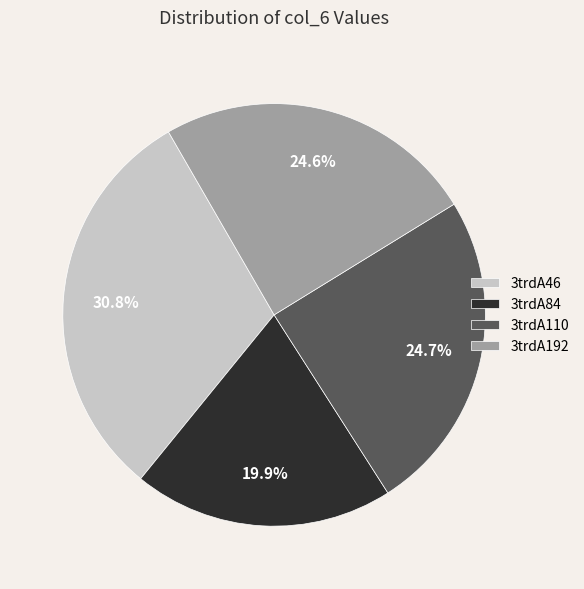

What is the smallest slice in the pie chart?

3trdA84